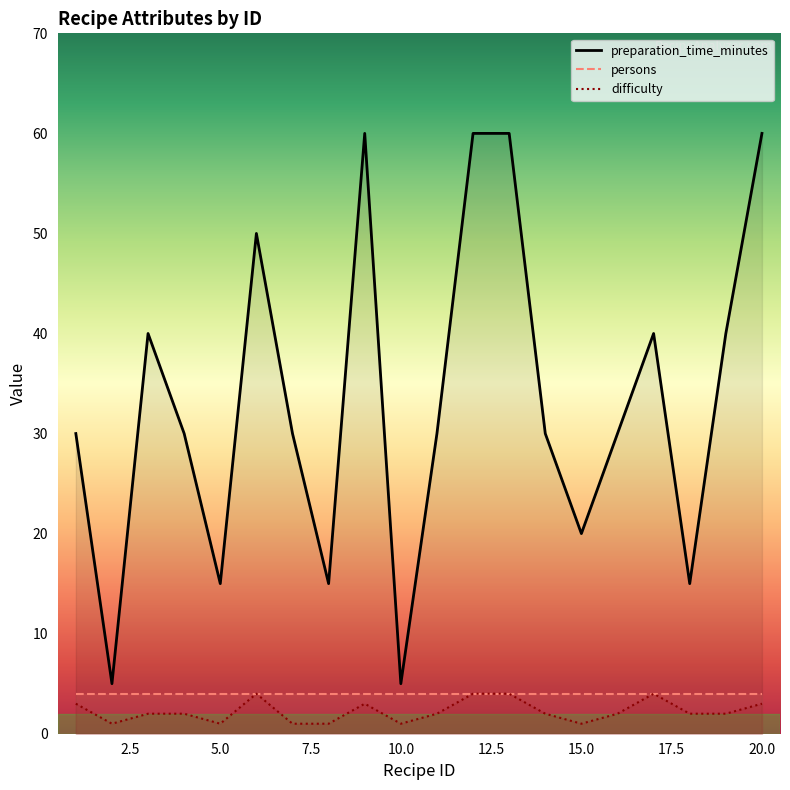

True or false: preparation_time_minutes and difficulty cross at least once.

False